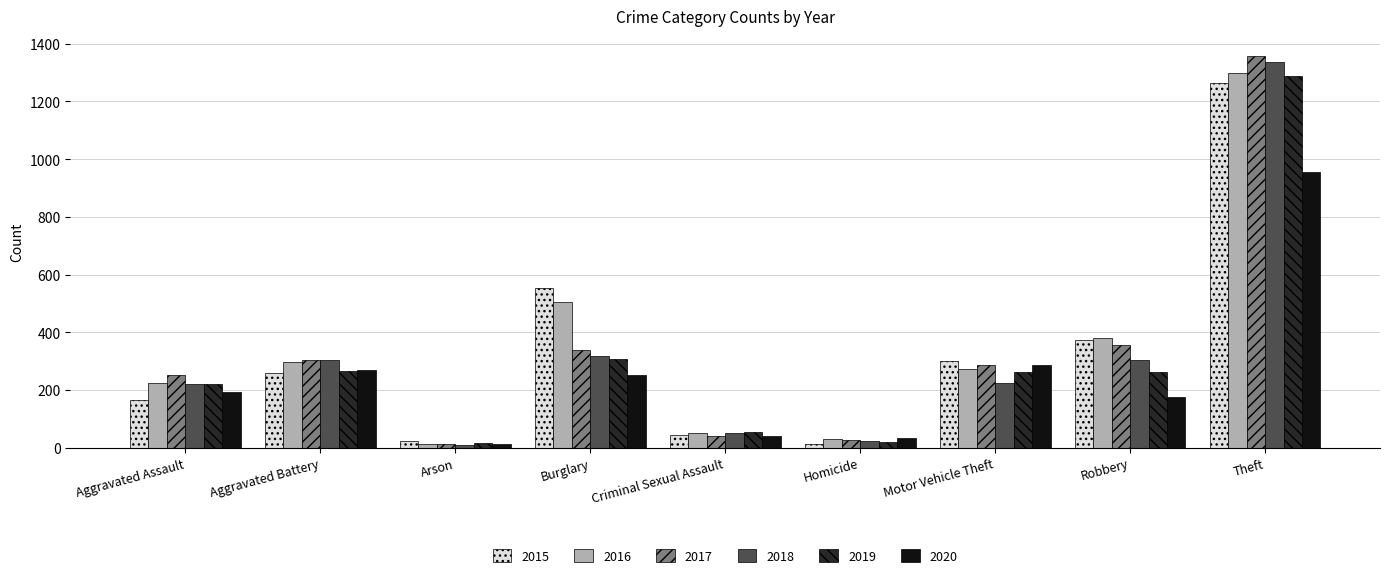

True or false: 2016 has a value of 128 at Aggravated Assault.

False